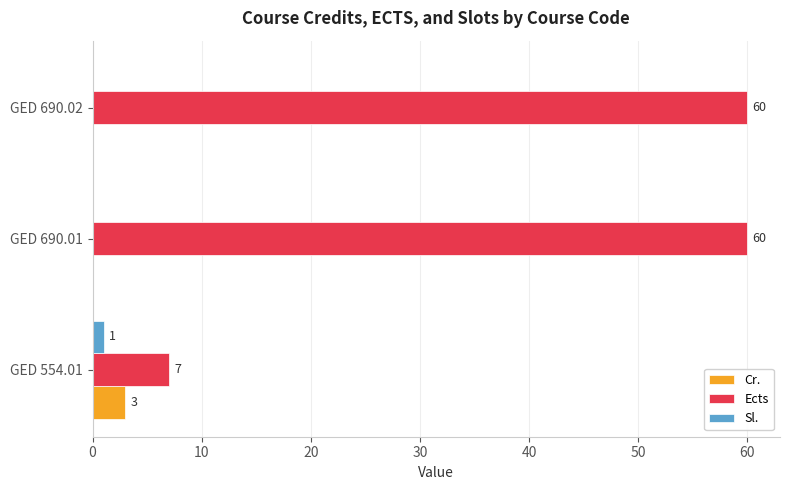

How many Sl. values are between 0 and 1?

3